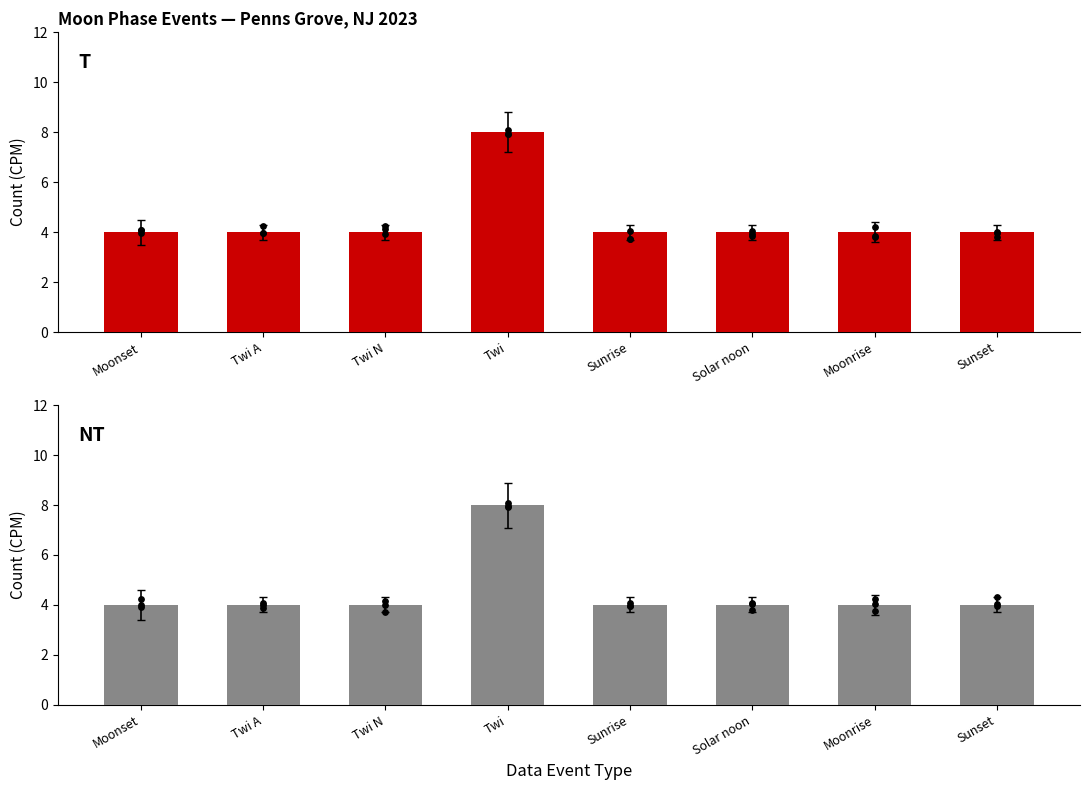

At how many categories does at least one series exceed 4?

1